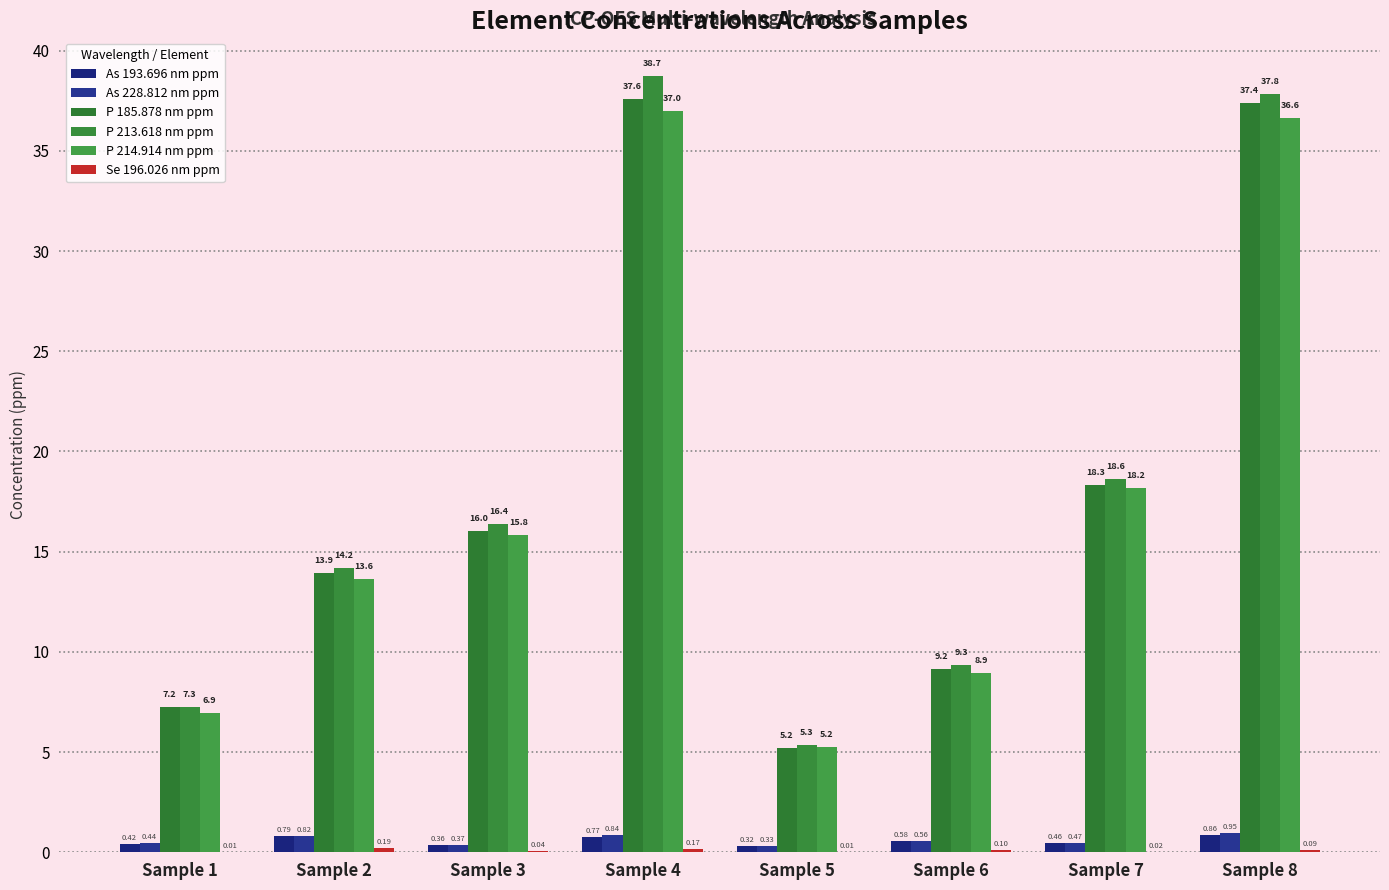

What is the difference between the maximum and minimum values in the Se 196.026 nm ppm series?

0.2